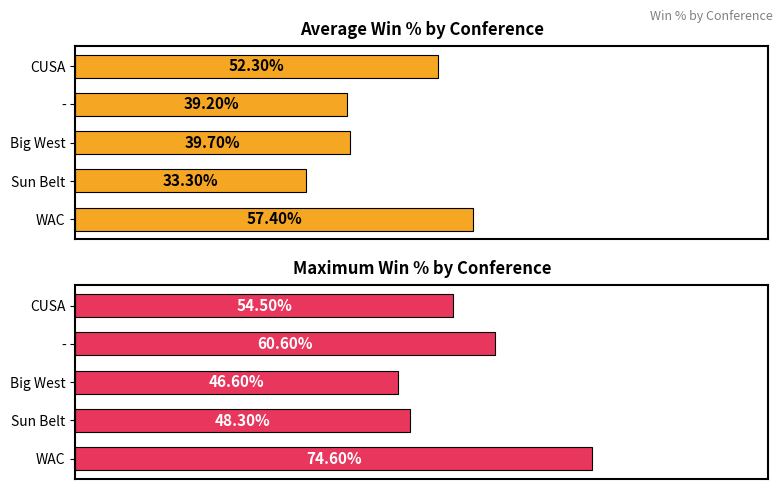

Which series has the largest total across all categories?

Maximum win %